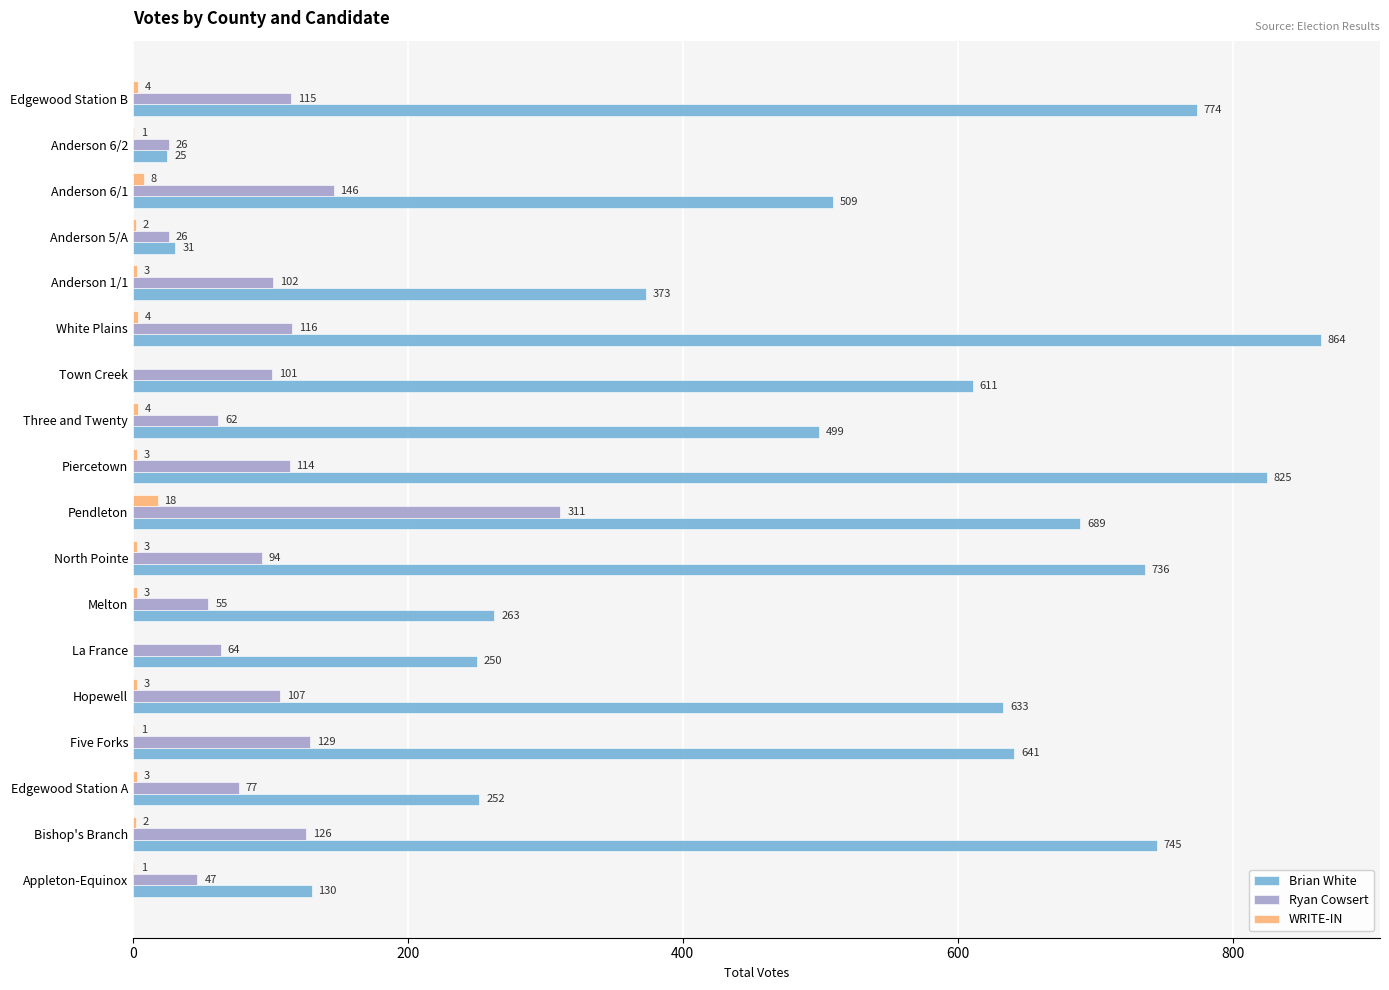

Where is Ryan Cowsert nearest to the value 168?

Anderson 6/1